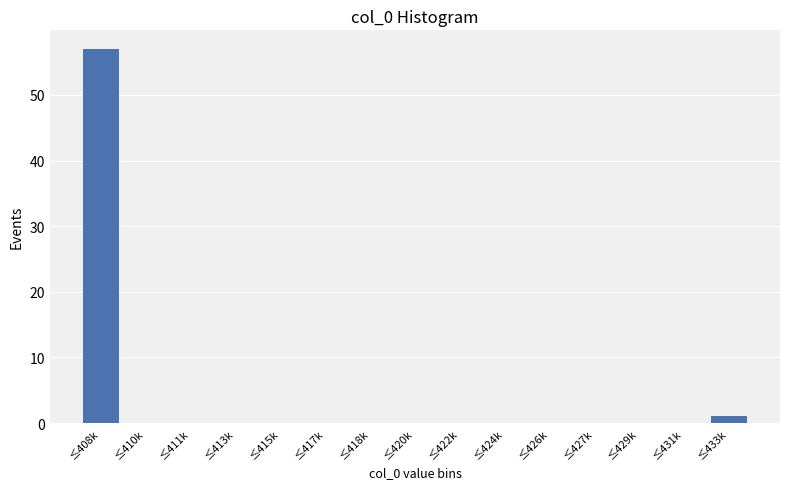

Reading left to right, what are all the values shown in this chart?

≤408k=57	≤410k=0	≤411k=0	≤413k=0	≤415k=0	≤417k=0	≤418k=0	≤420k=0	≤422k=0	≤424k=0	≤426k=0	≤427k=0	≤429k=0	≤431k=0	≤433k=1